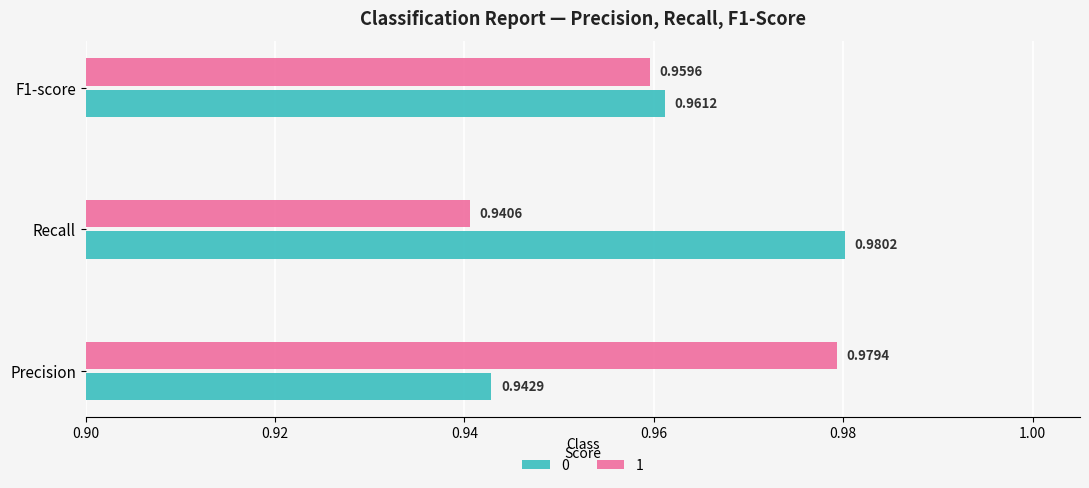

At how many categories does at least one series exceed 0?

3